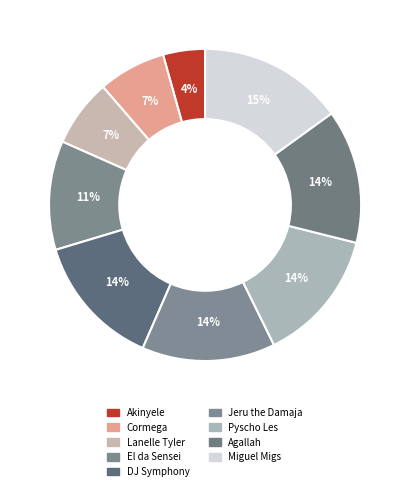

How many slices are in this pie chart?

9